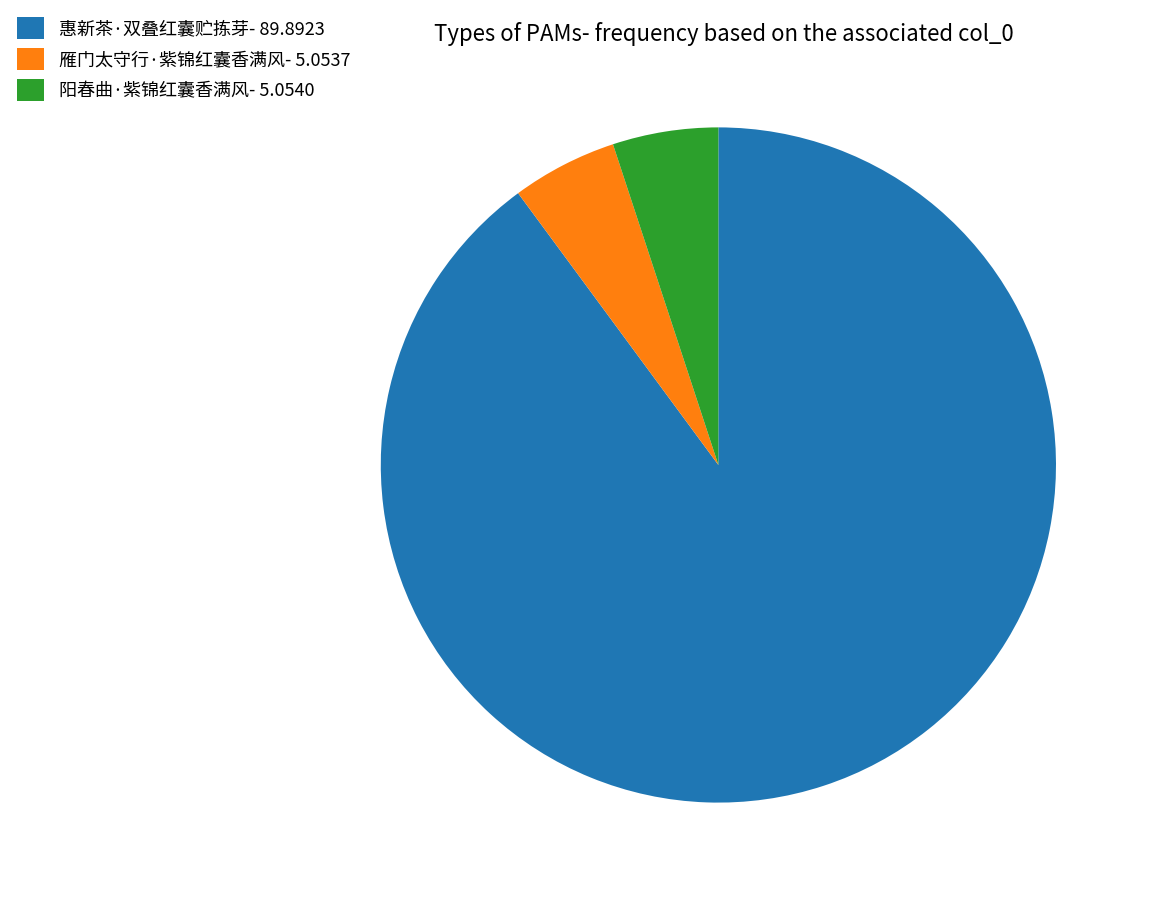

How many slices are in this pie chart?

3